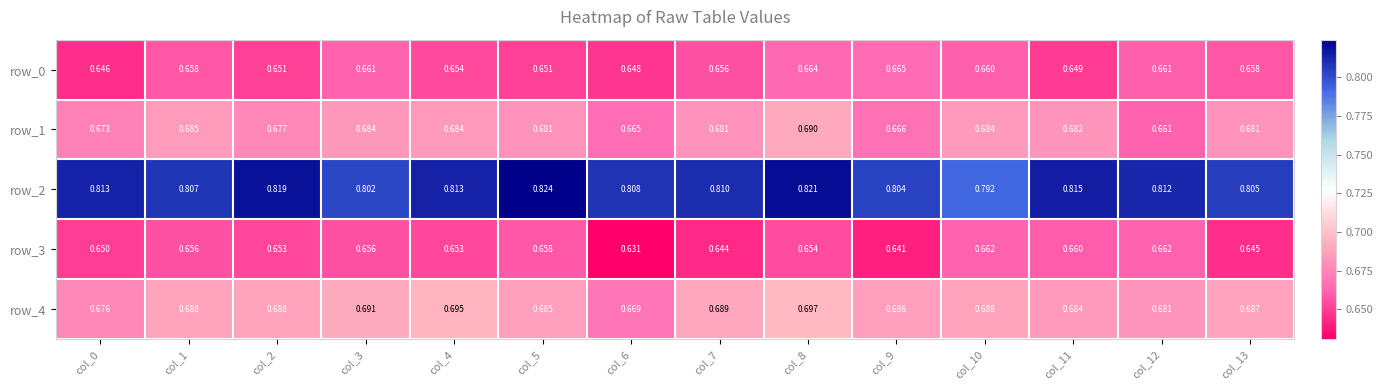

Which series has the largest total across all categories?

row_2